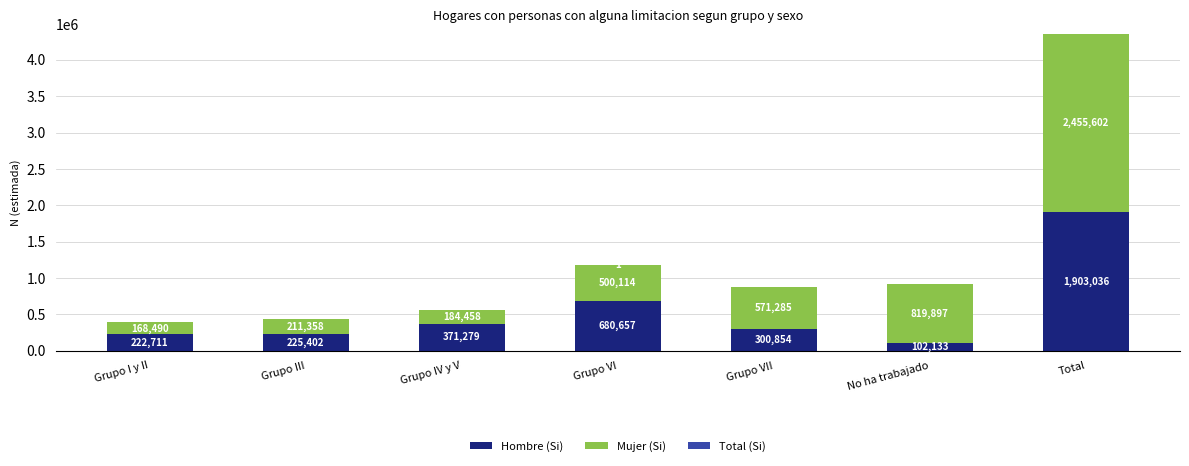

How many distinct data groups are displayed?

3